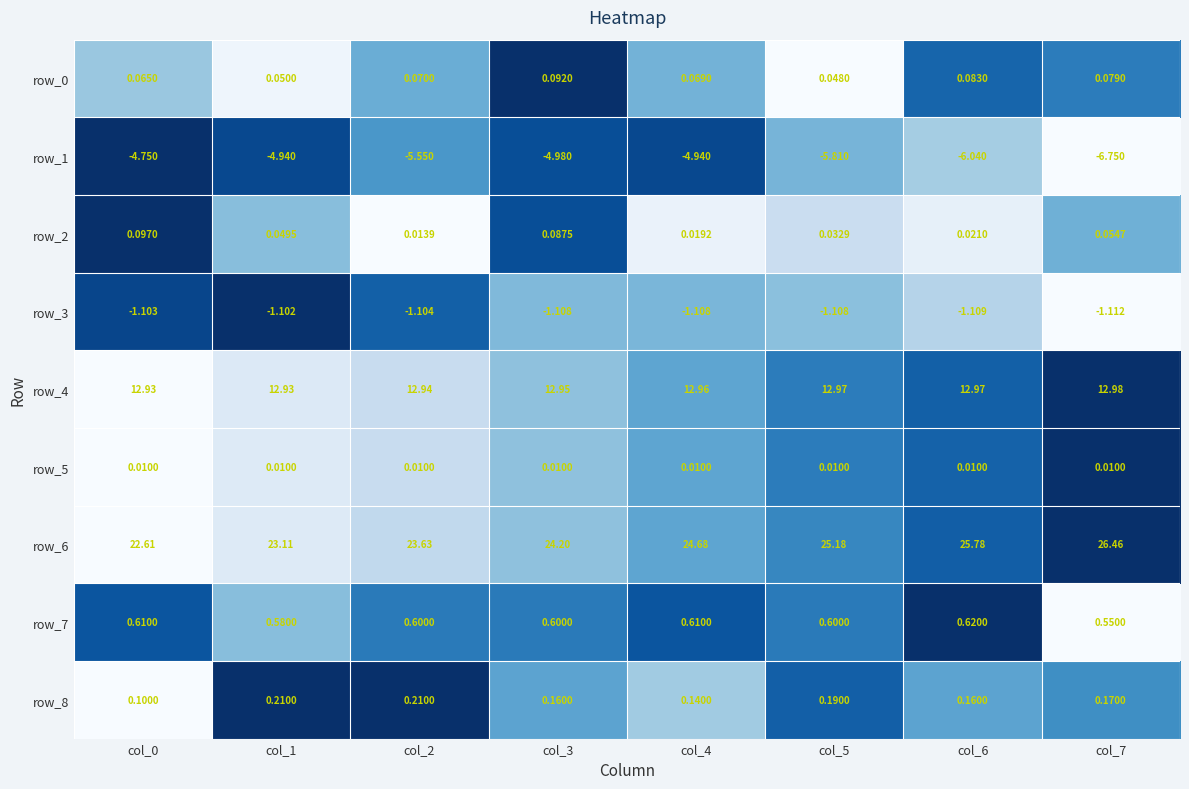

What is the sum of the row_7 values at col_5 and col_1?

1.2